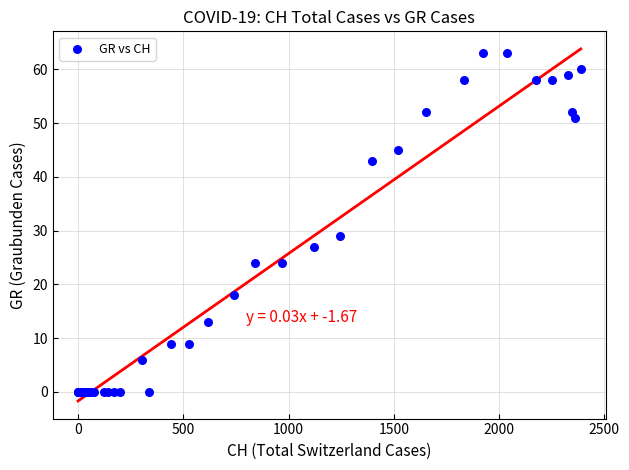

What Y value in the scatter plot is closest to 31?

29